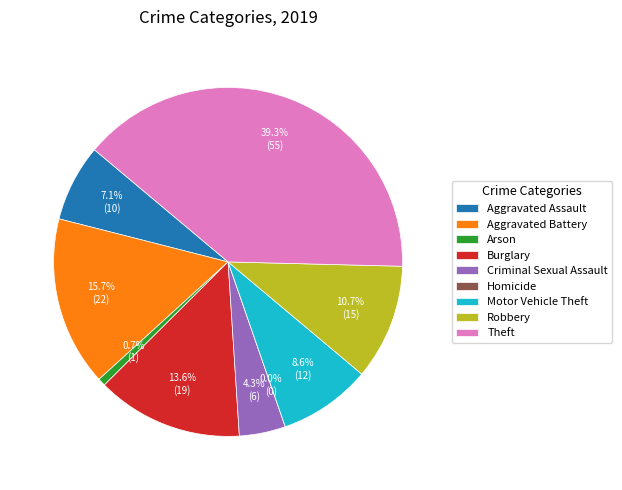

What portion of the pie excludes Arson?

99.3%